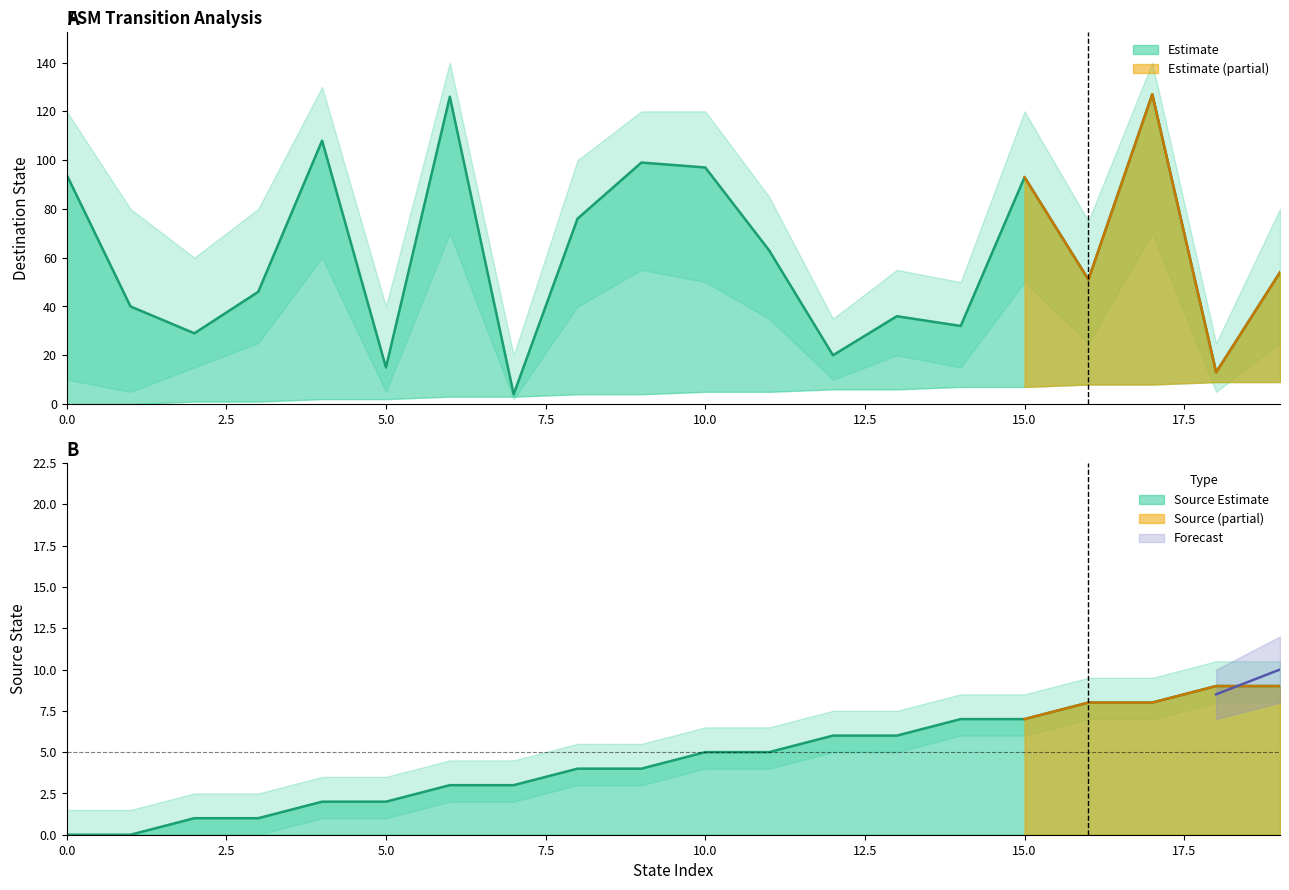

What is the average value of the destination_state series?

61